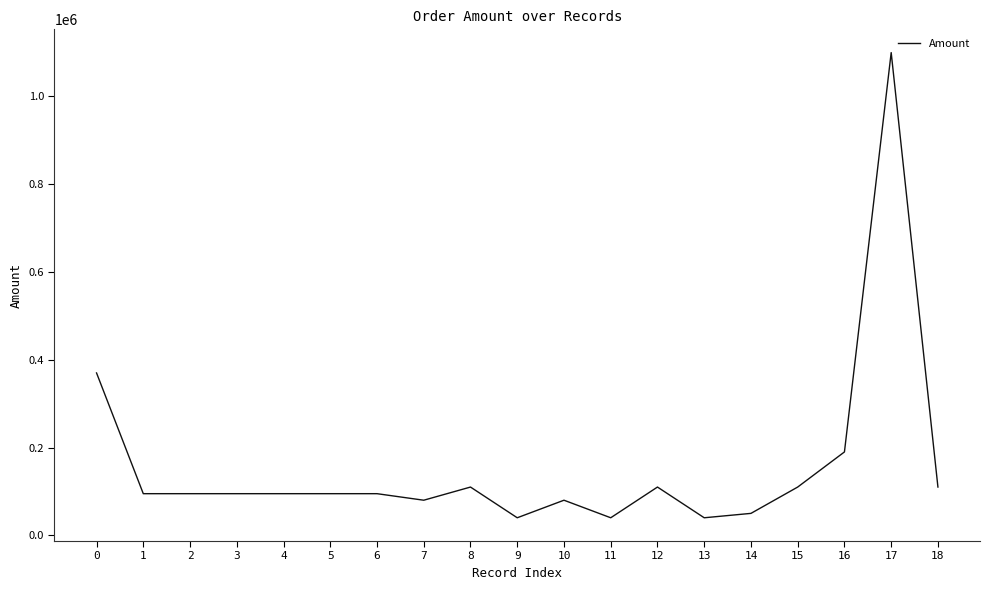

The value at 18 is 109999. True or false?

True